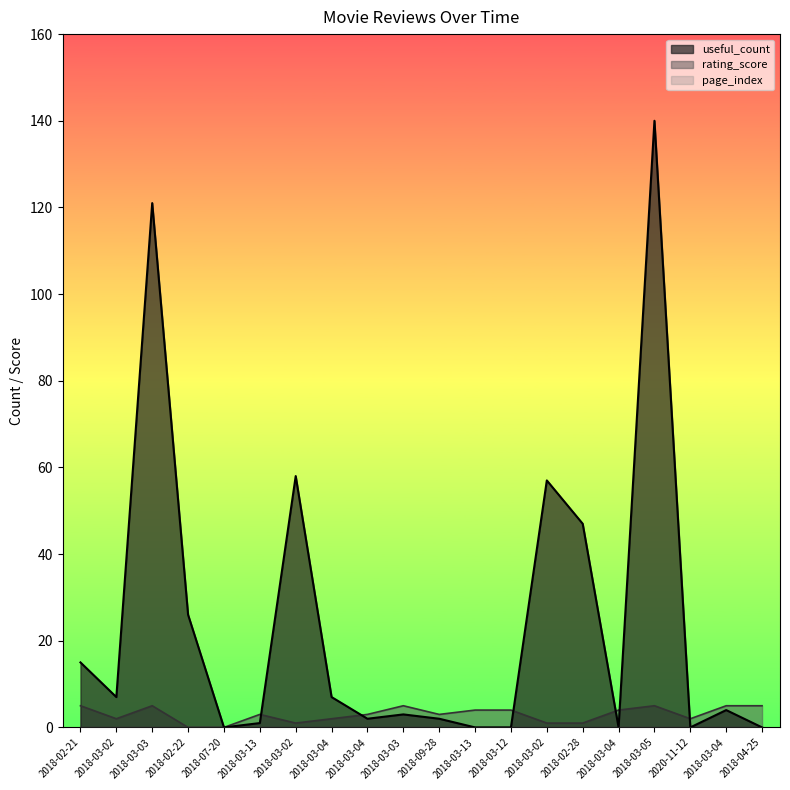

How many positive values does the useful_count series have?

14